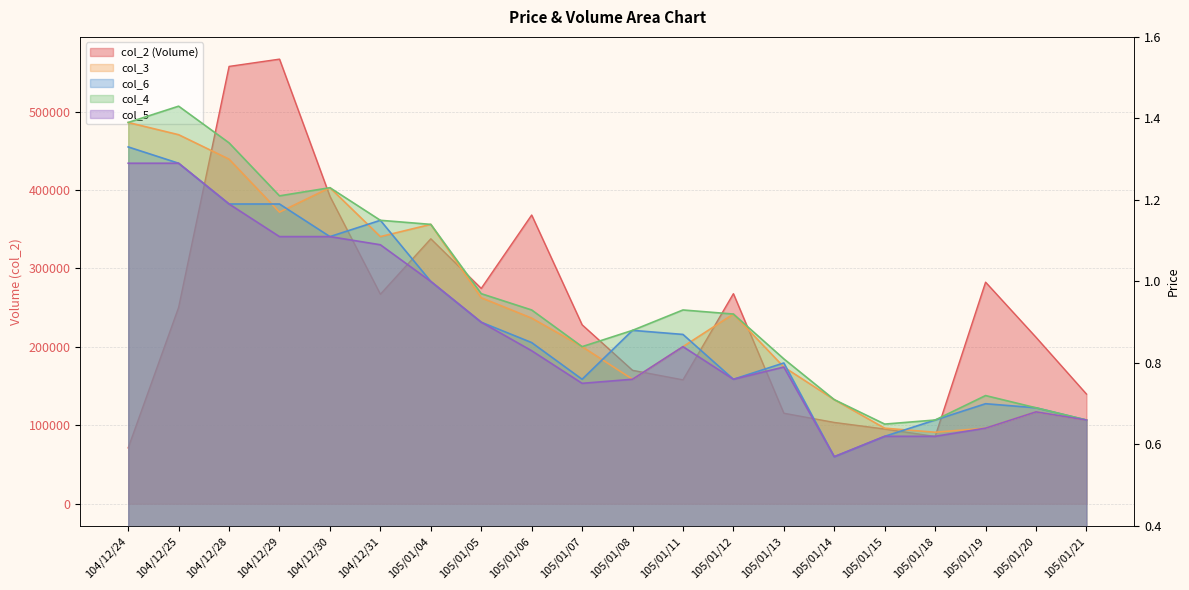

Which series changed the most between 105/01/07 and 105/01/15?

col_2